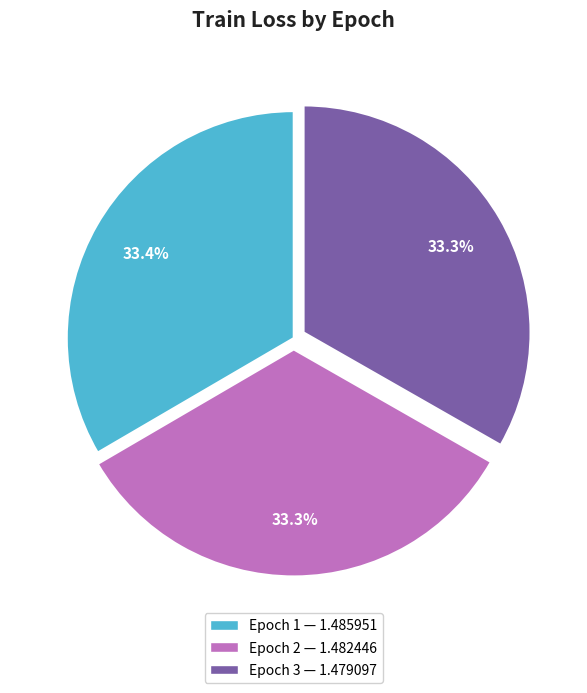

Approximately how many times larger is the value at Epoch 1 — 1.485951 compared to Epoch 3 — 1.479097?

1.0